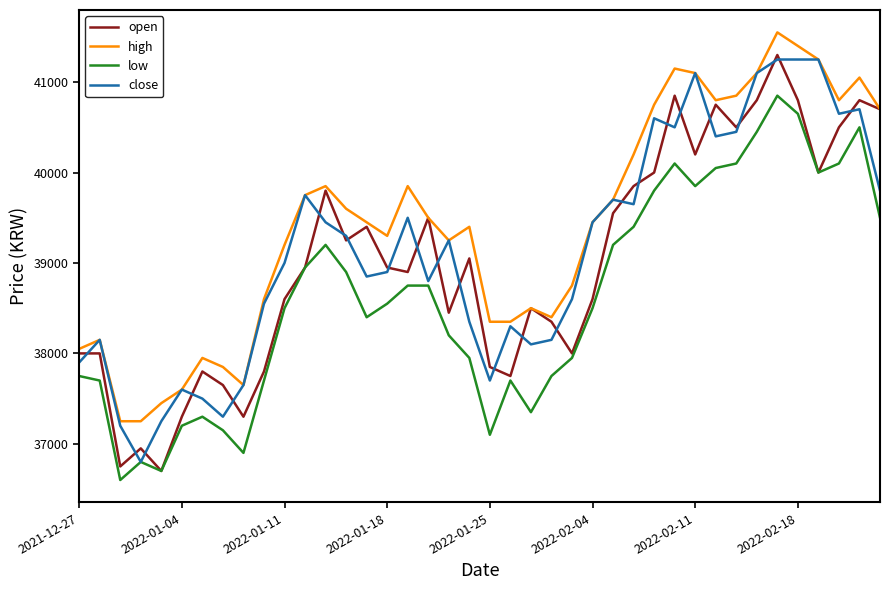

True or false: high has more than 1 points higher than both neighbors.

True